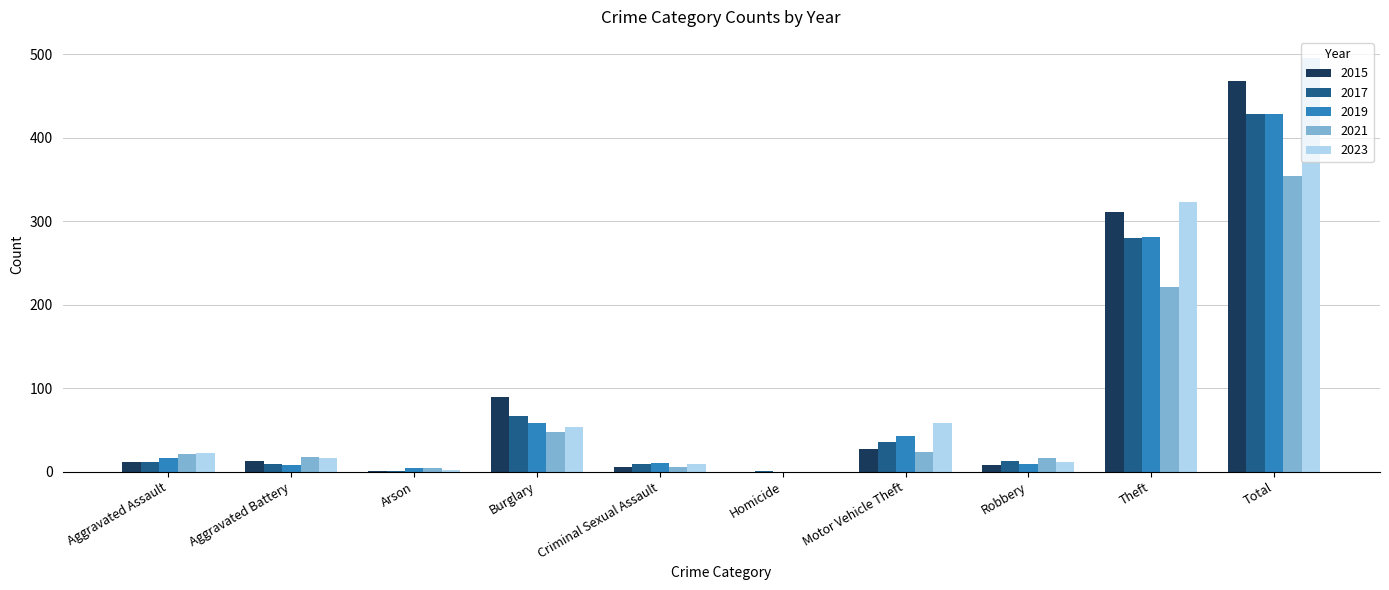

Is the value of 2019 at Aggravated Assault greater than the value of 2023 at Total?

No